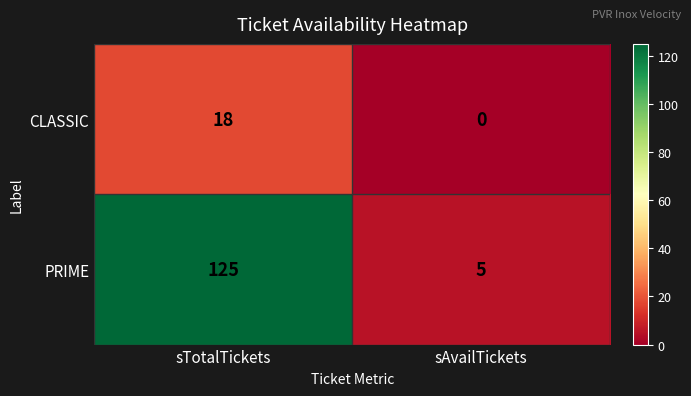

What is the spread (max minus min) of values at sTotalTickets?

107